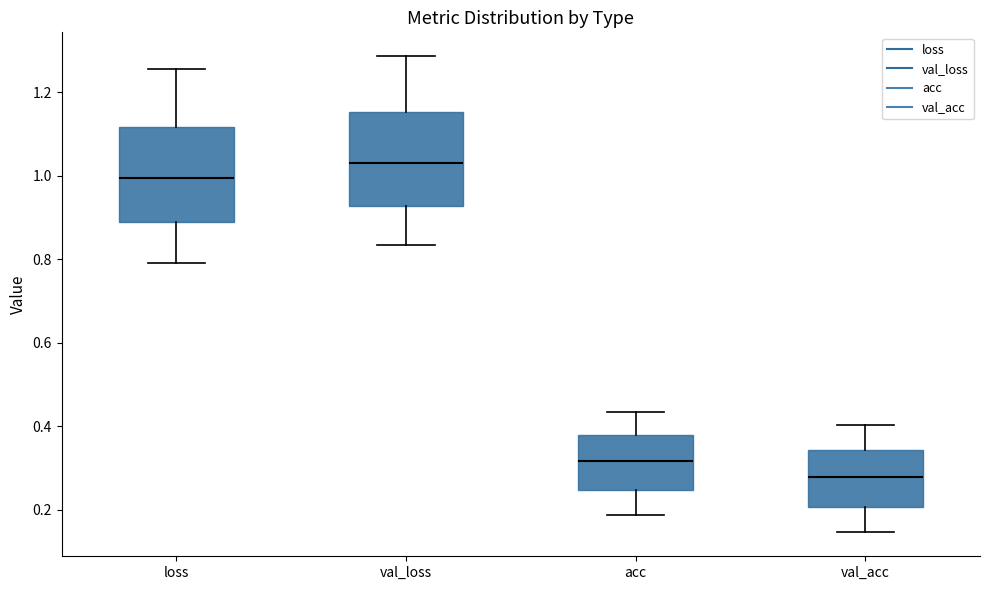

Which box's median line is the lowest?

val_acc